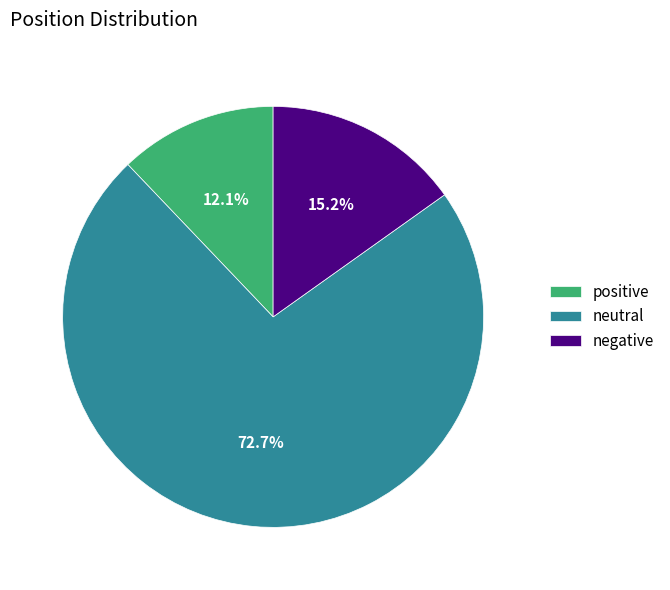

How much of the chart is everything except neutral?

27.3%